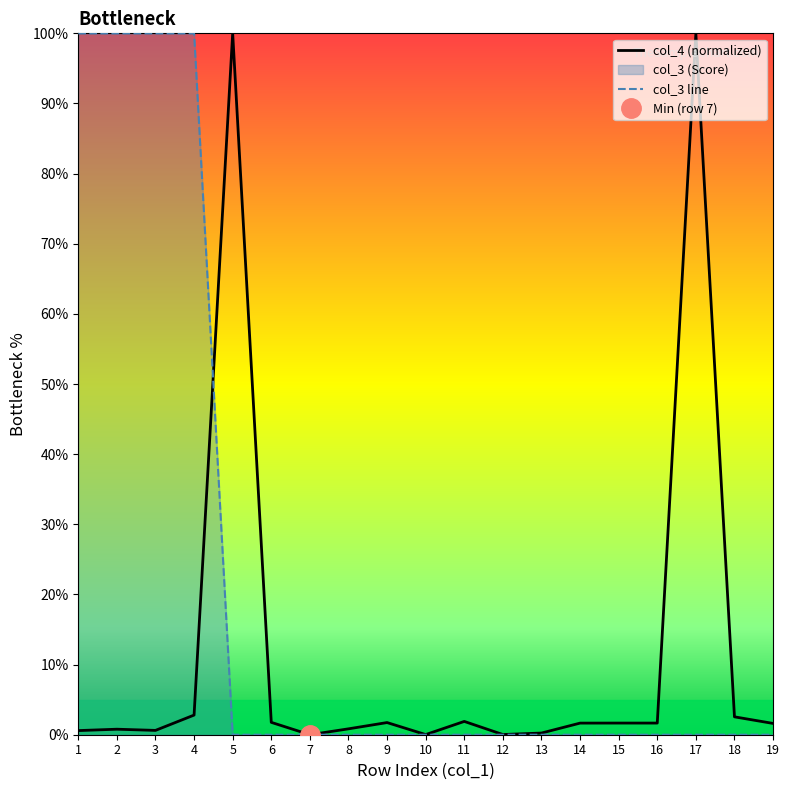

Is it true that col_4 (normalized) equals 2.8 at 4?

True